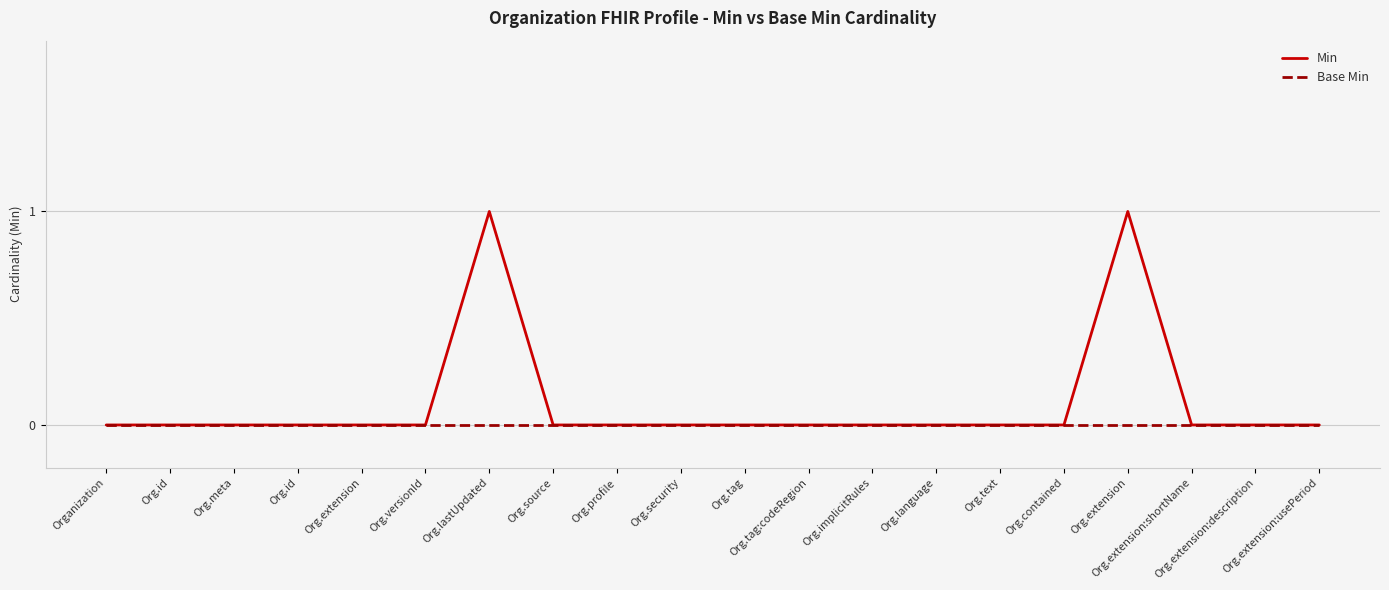

What is the label of the 4th point from the right?

Org.extension